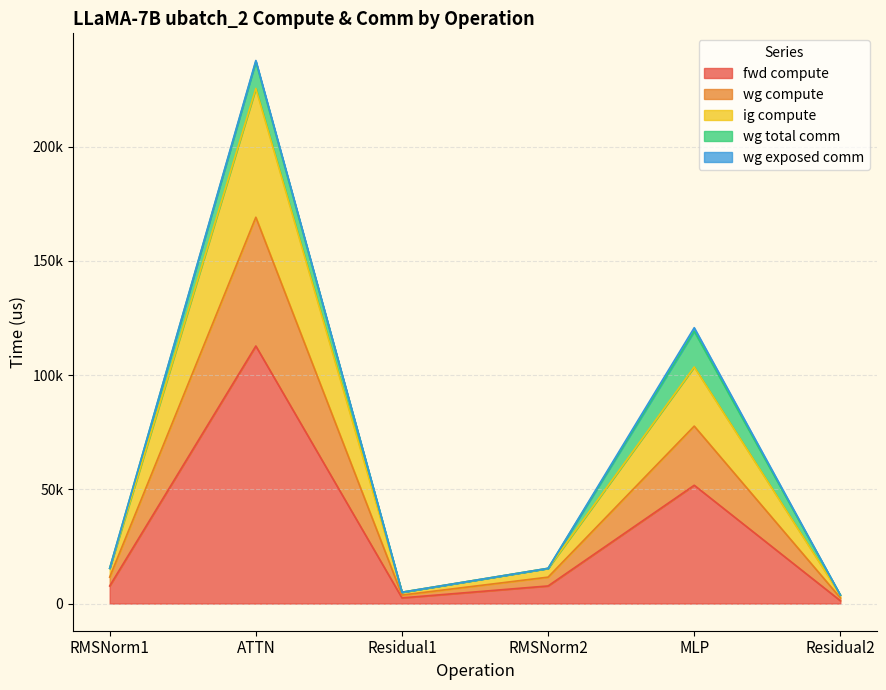

At which category does fwd compute reach its first local valley?

Residual1